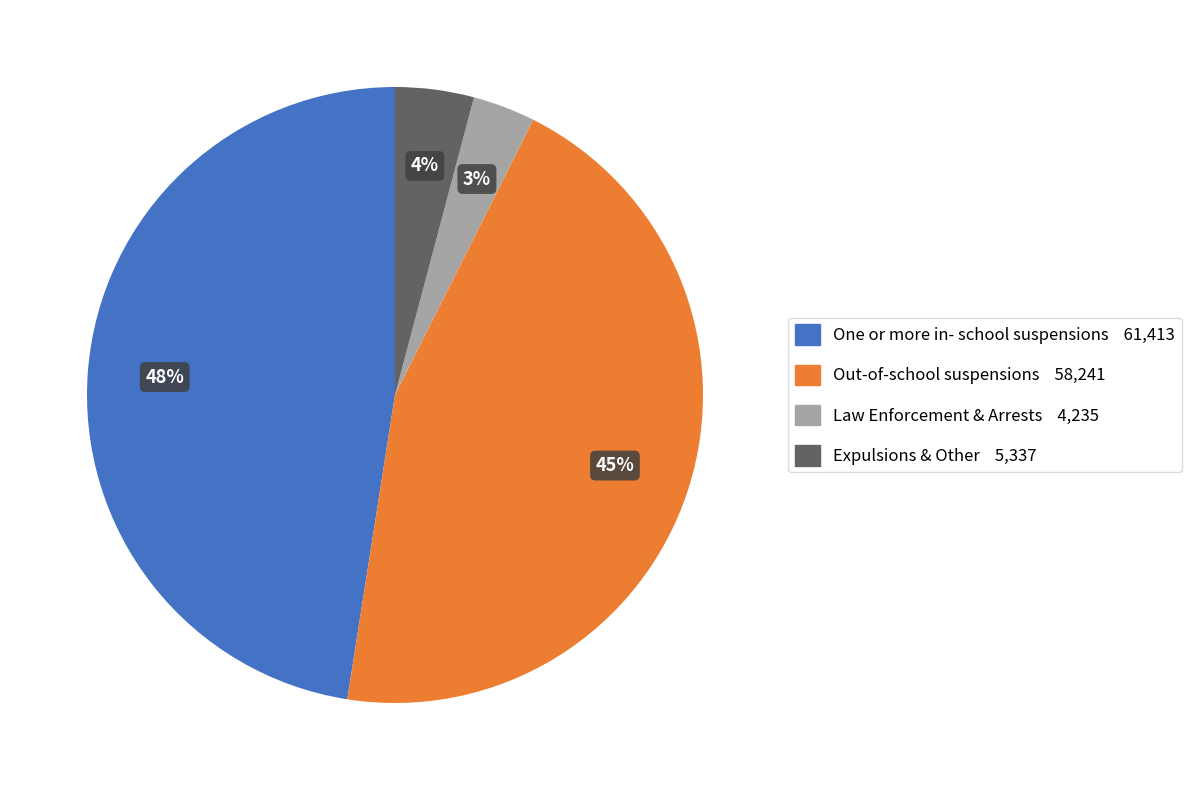

Does any single category account for the majority?

No